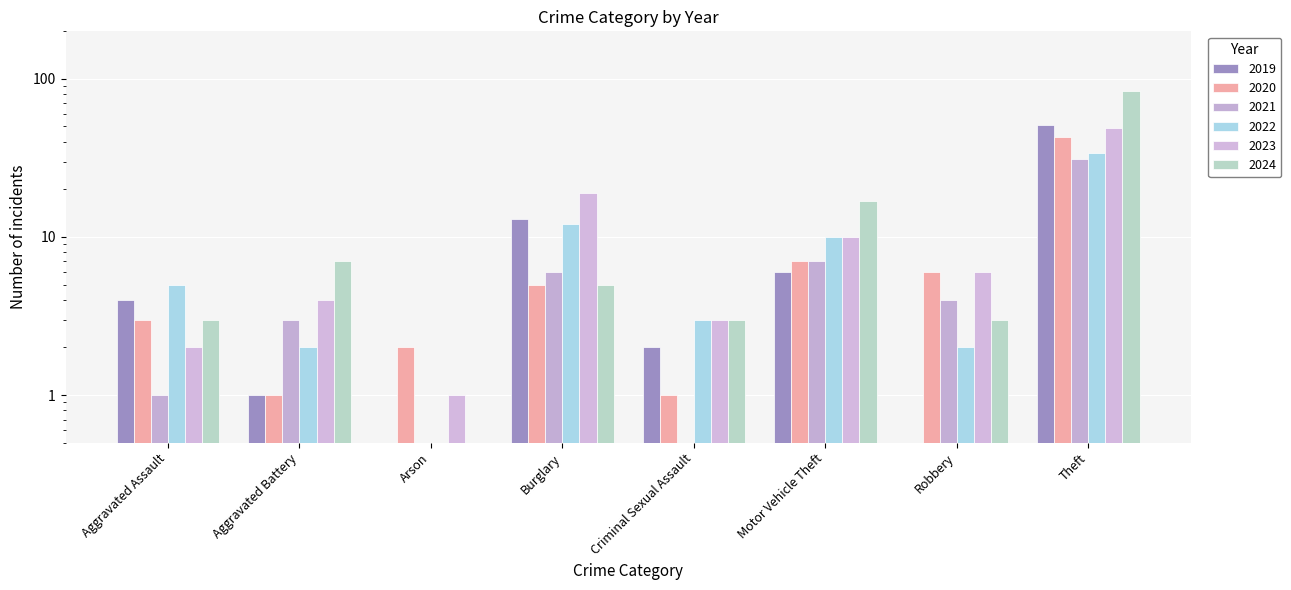

What is the label of the 2nd bar from the left?

Aggravated Battery